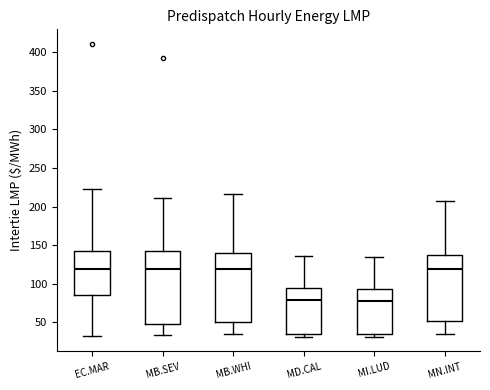

Comparing the boxes themselves (not the whiskers), which one is the tallest?

MB.SEV